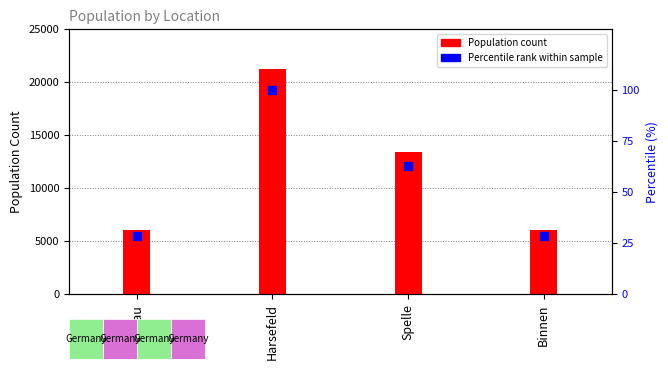

What is the difference between the highest and lowest values at Harsefeld?

21194.0